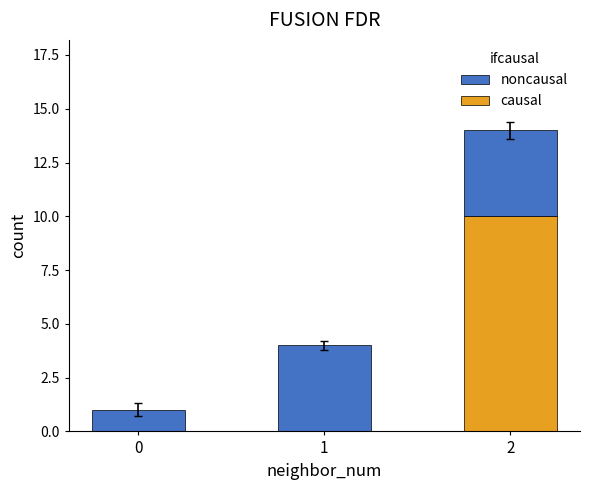

How many distinct data groups are displayed?

2